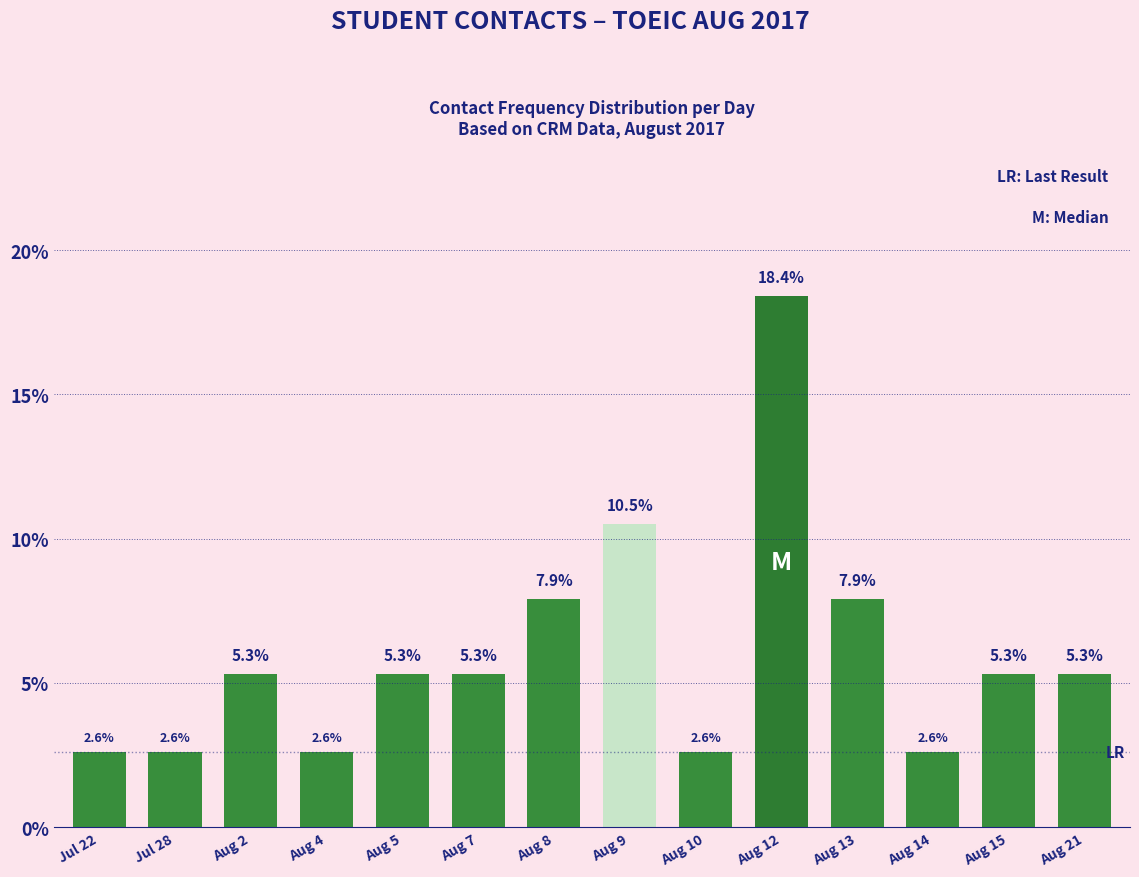

Reading left to right, extract all data points from this chart.

Jul 22=2.6	Jul 28=2.6	Aug 2=5.3	Aug 4=2.6	Aug 5=5.3	Aug 7=5.3	Aug 8=7.9	Aug 9=10.5	Aug 10=2.6	Aug 12=18.4	Aug 13=7.9	Aug 14=2.6	Aug 15=5.3	Aug 21=5.3